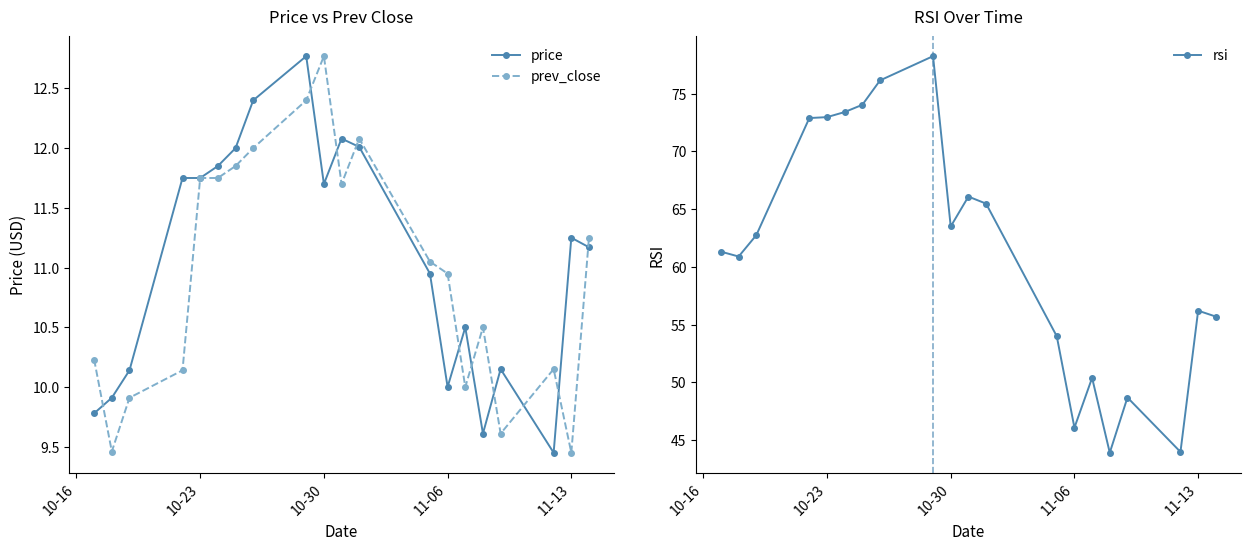

How many data points in prev_close are less than 11?

10